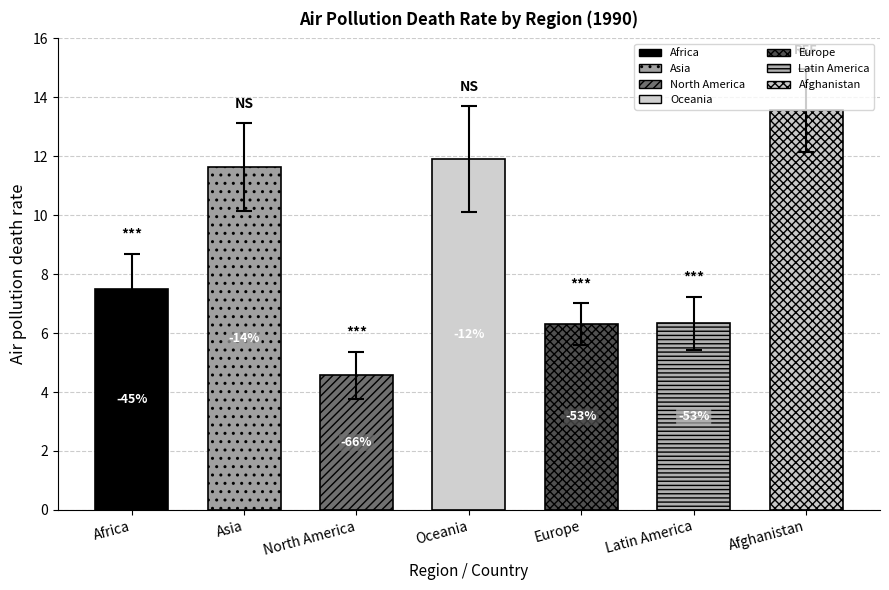

List the labels in order of value, largest first.

Afghanistan, Oceania, Asia, Africa, Latin America, Europe, North America